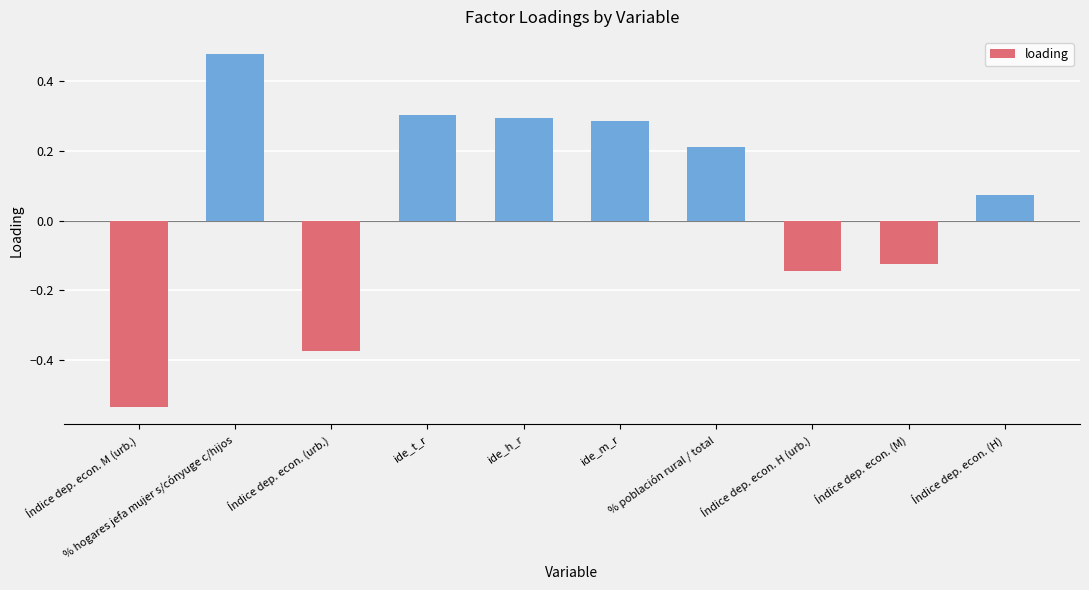

Where does the data first go above 0?

% hogares jefa mujer s/cónyuge c/hijos